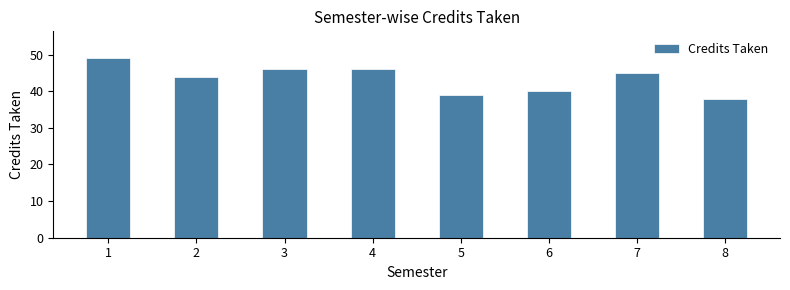

What is the value of the 3rd bar from the left?

46